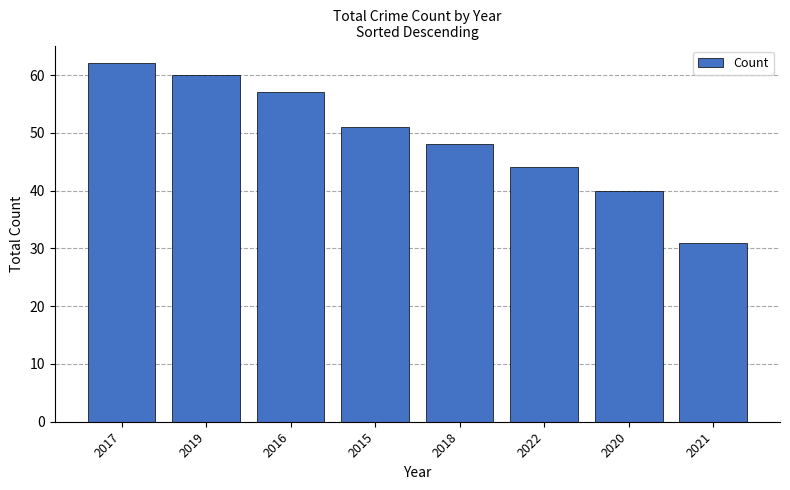

What is the difference between the maximum and minimum values?

31